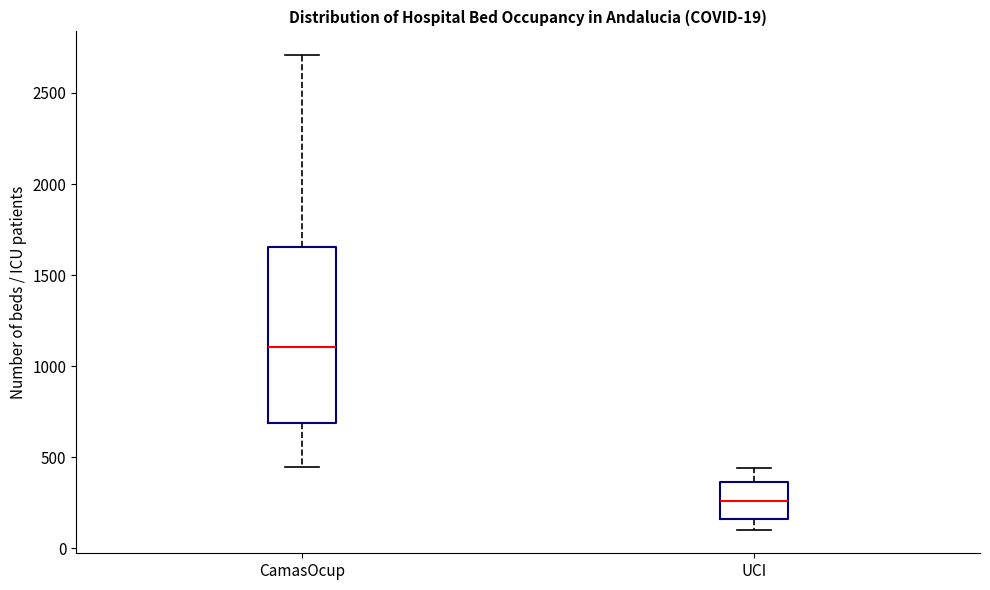

Which box has the highest median line?

CamasOcup